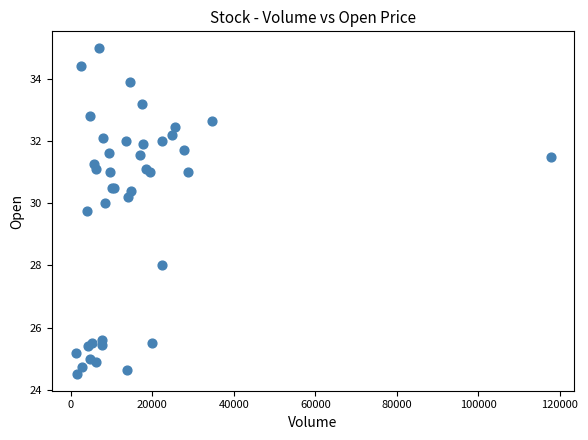

What Y value in the scatter plot is closest to 29?

29.8